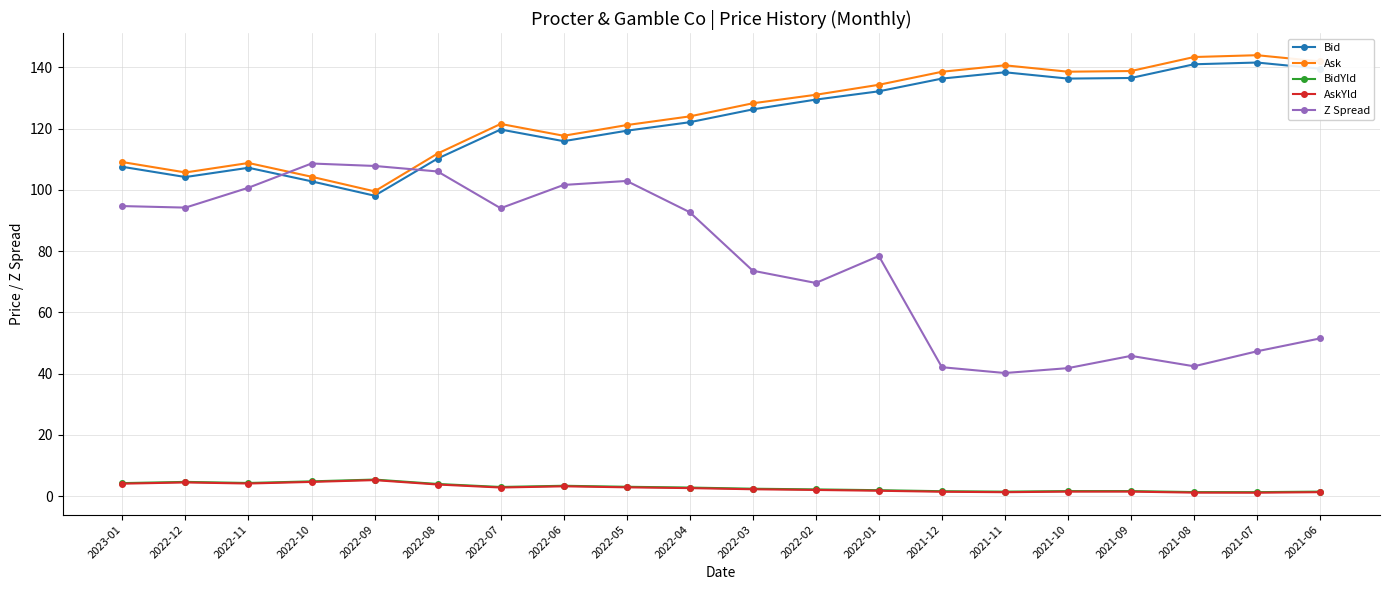

What is the greatest value displayed?

144.0